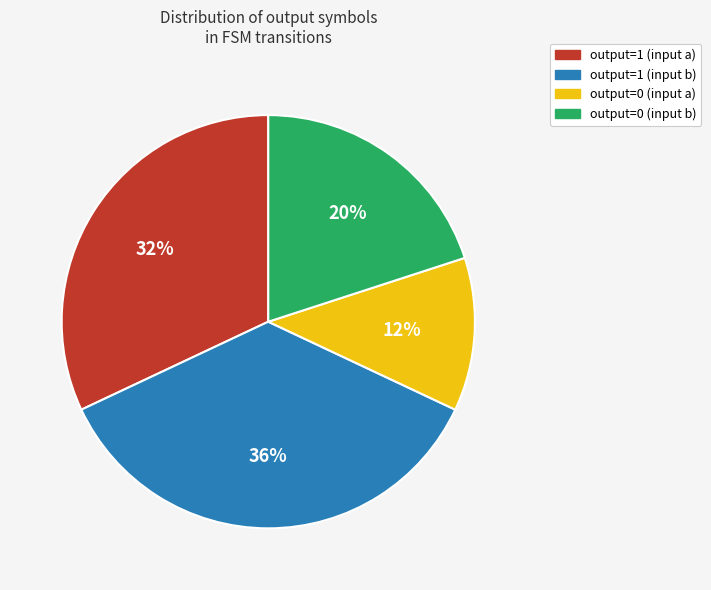

Is there any slice that represents more than half of the pie?

No